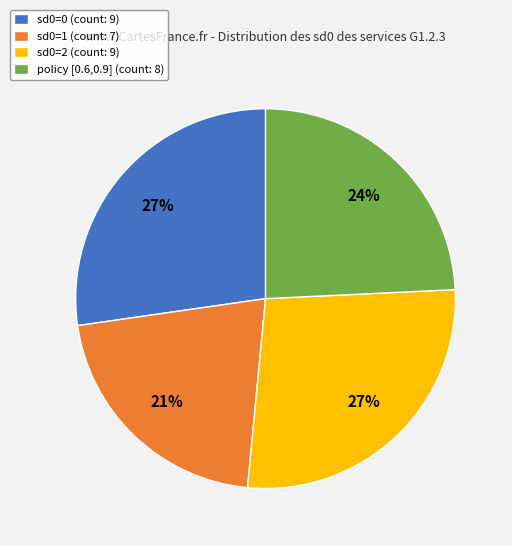

Do policy [0.6,0.9] (count: 8) and sd0=0 (count: 9) together represent more than half of the pie?

Yes